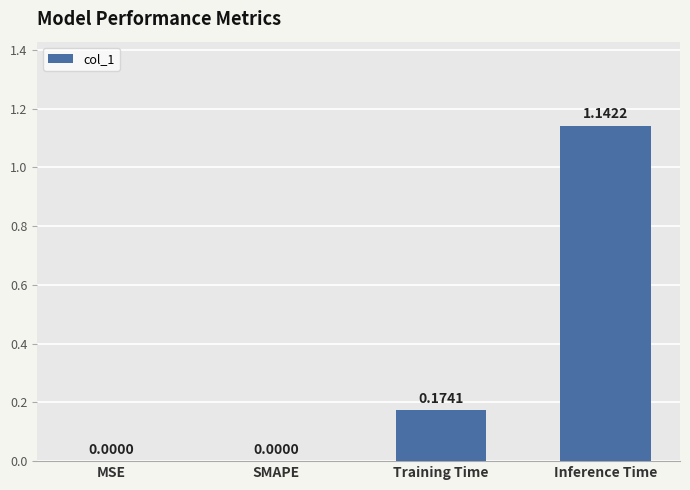

Which has a higher value, MSE or Training Time?

Training Time